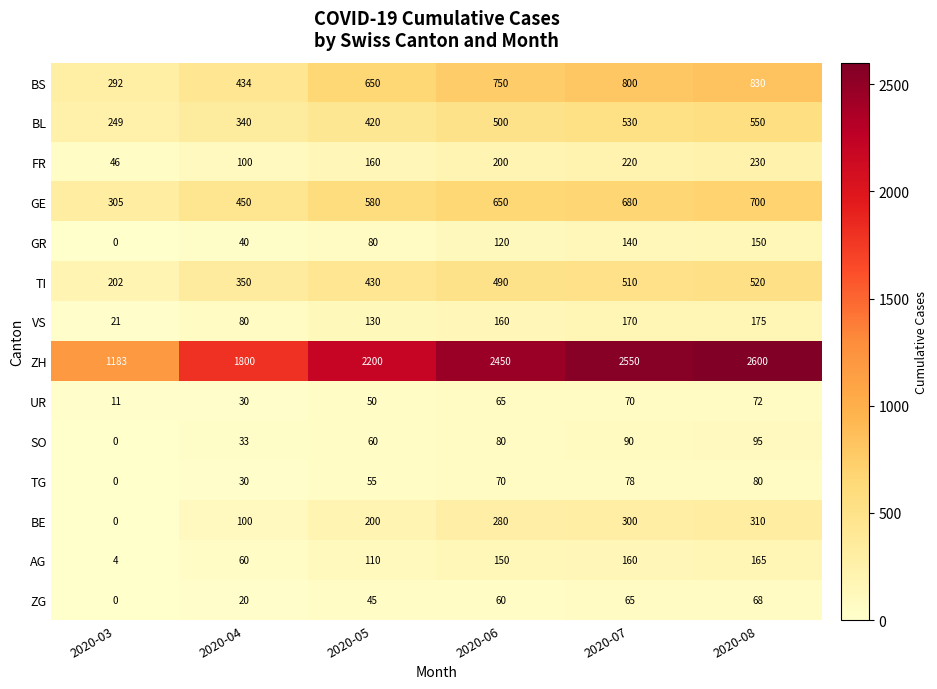

The AG series shows 3 at 2020-03. True or false?

False